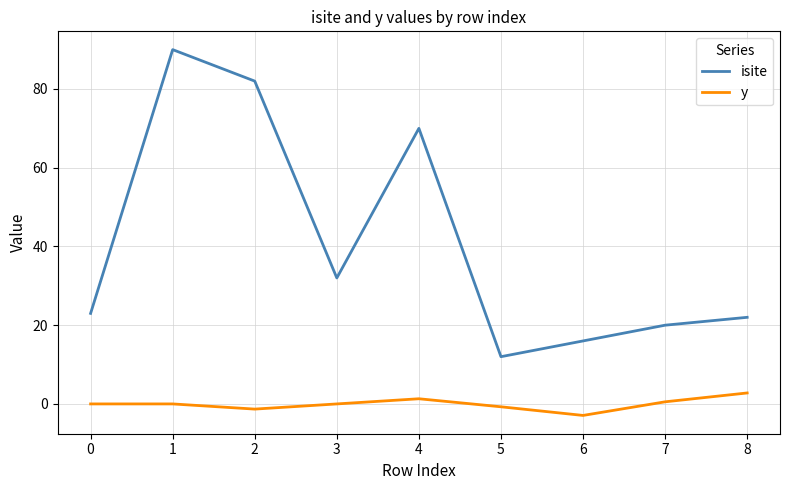

What is the difference between the maximum and minimum values in the isite series?

78.0